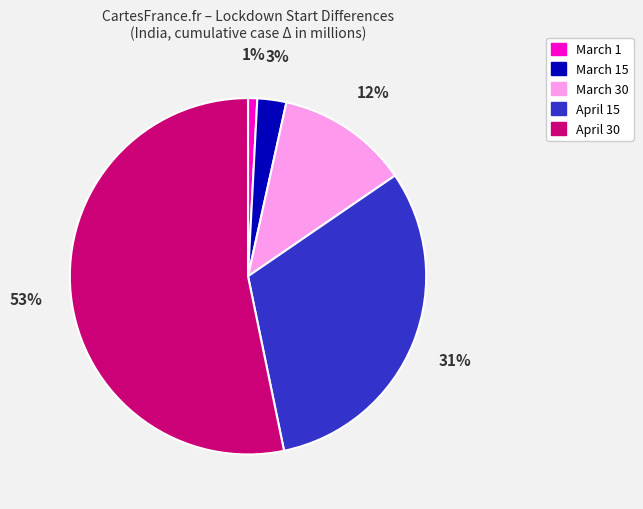

How many segments does this pie chart have?

5